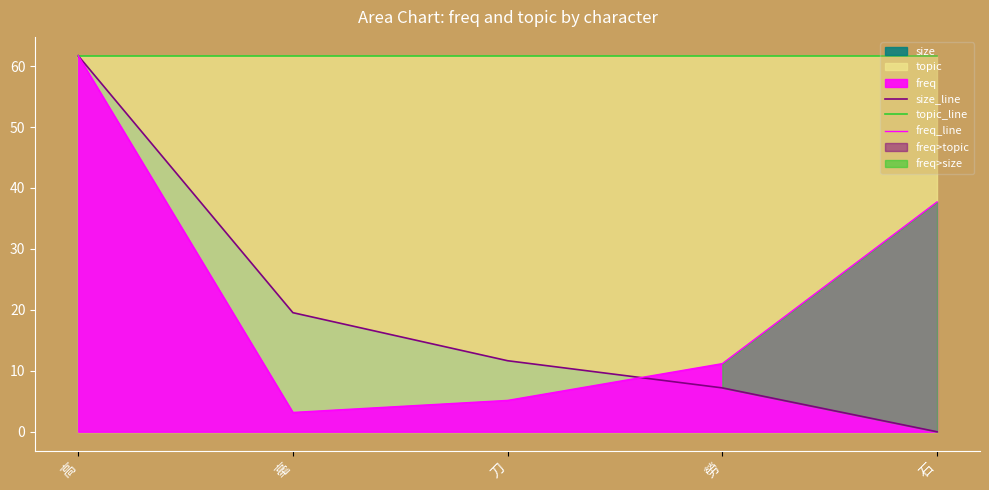

What is the difference between the highest and lowest values at 毫?

58.5